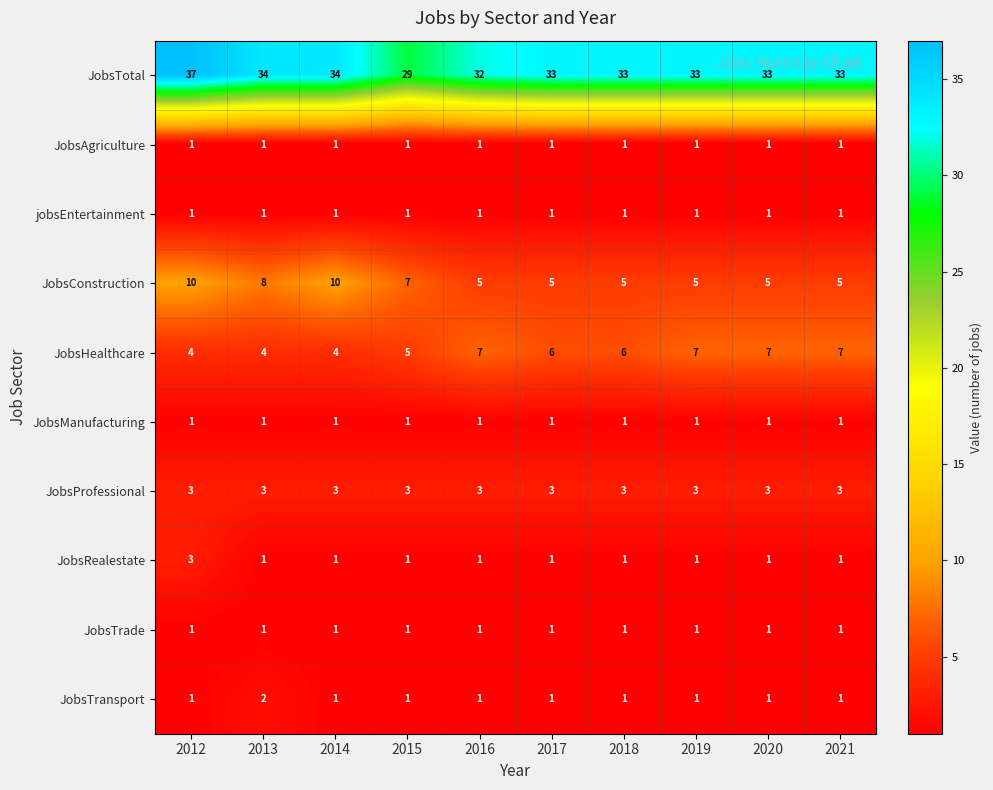

At which category is the sum across all series the highest?

2012